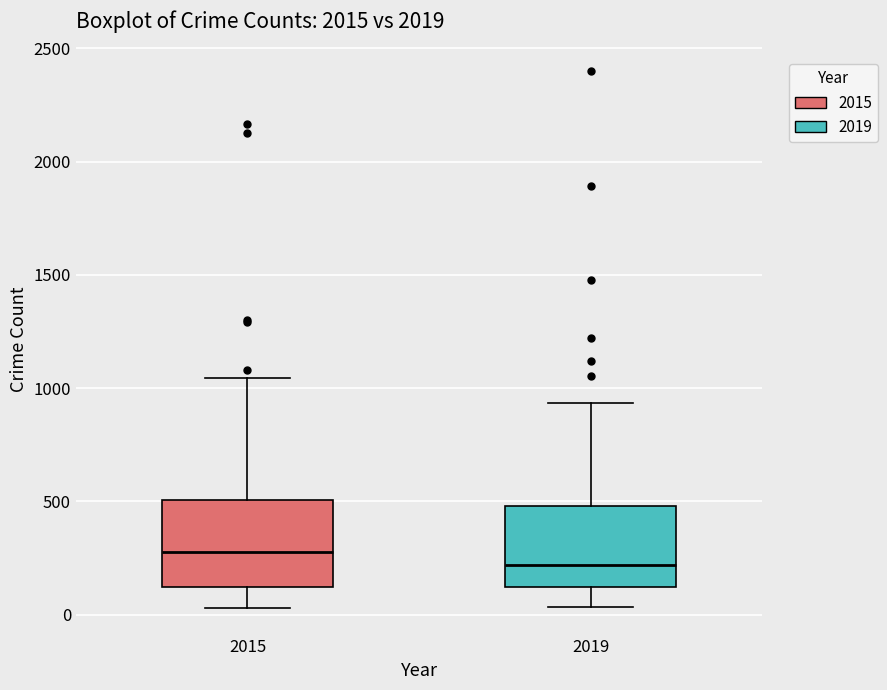

Reading left to right, read every box against the y-axis: the position of its median line, the range the box covers, and the ends of its whiskers. The values are not printed on the chart, so give them approximately, as read against the axis.

2015: median 300, box 100 to 500, whiskers 50 to 1050
2019: median 200, box 100 to 500, whiskers 50 to 950